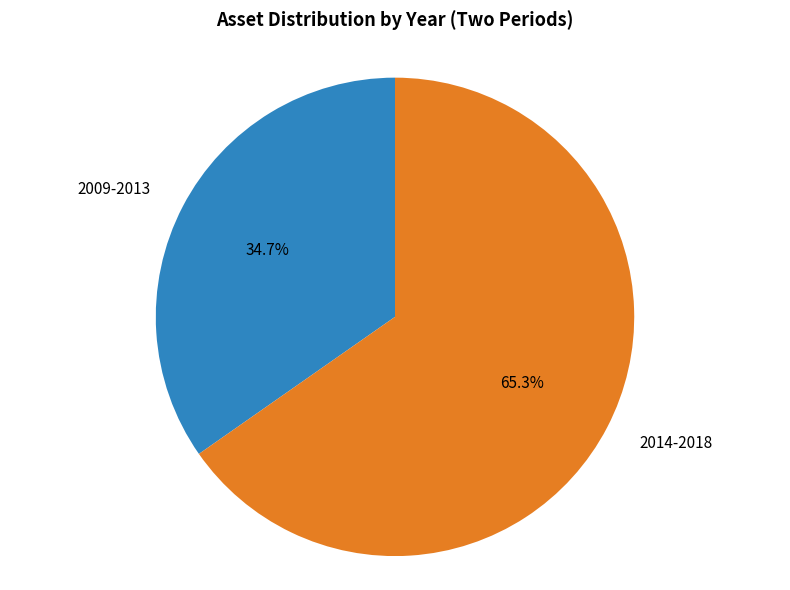

To the nearest percent, what is the difference between the largest and smallest slice percentages?

31%